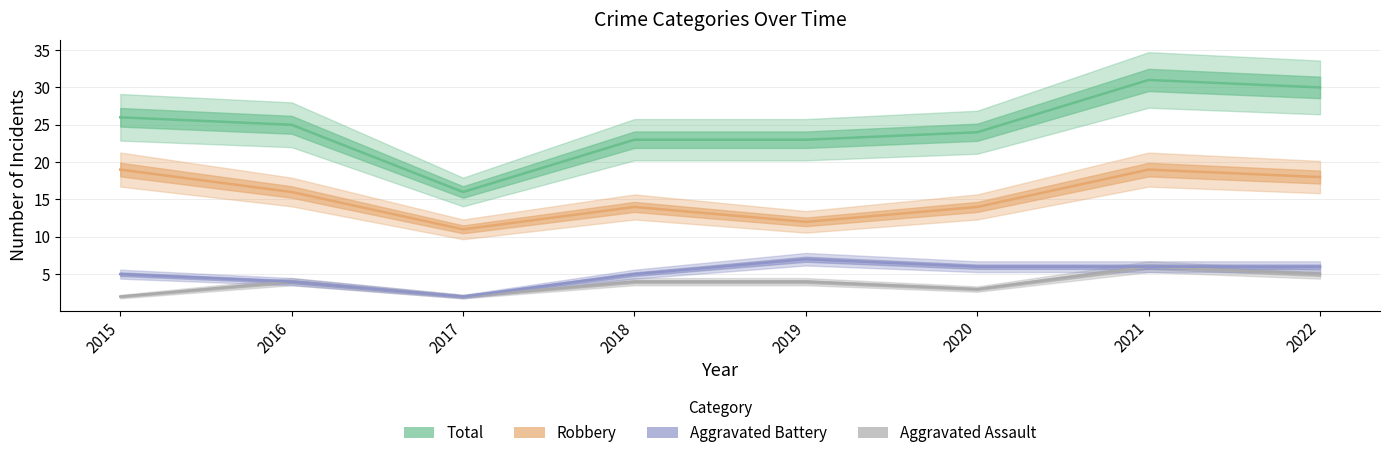

The Robbery series shows 8 at 2019. True or false?

False